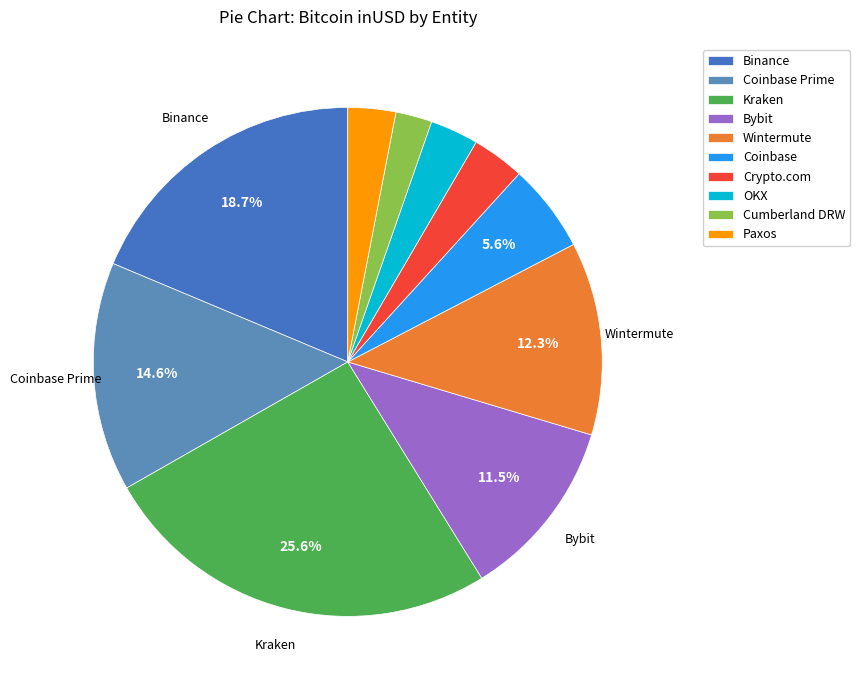

Count the number of slices in the pie.

10